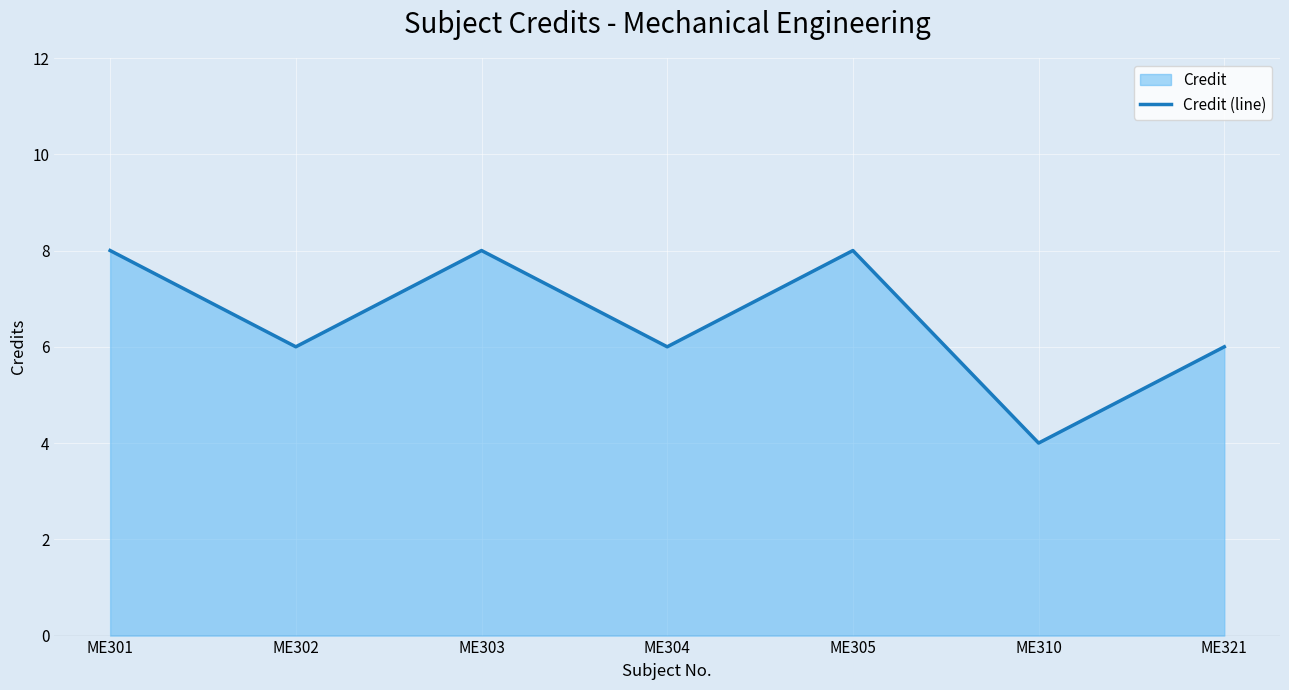

List the labels in order of value, largest first.

ME301, ME303, ME305, ME302, ME304, ME321, ME310